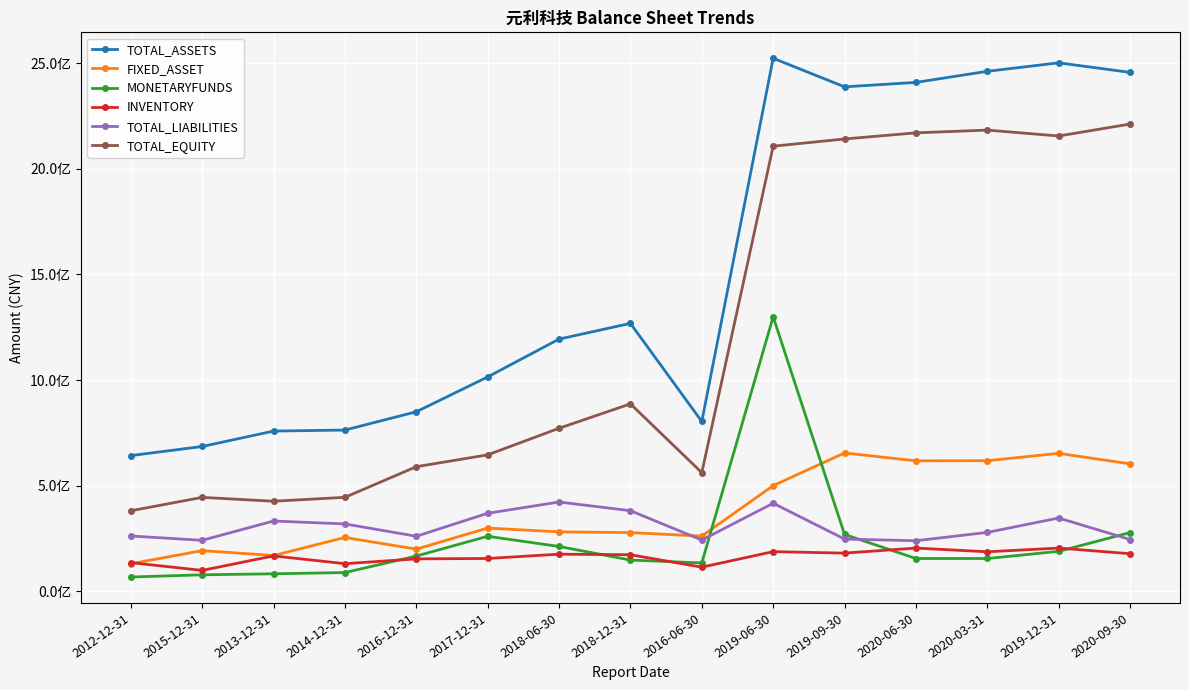

At which label does TOTAL_LIABILITIES first exceed 278342349?

2013-12-31